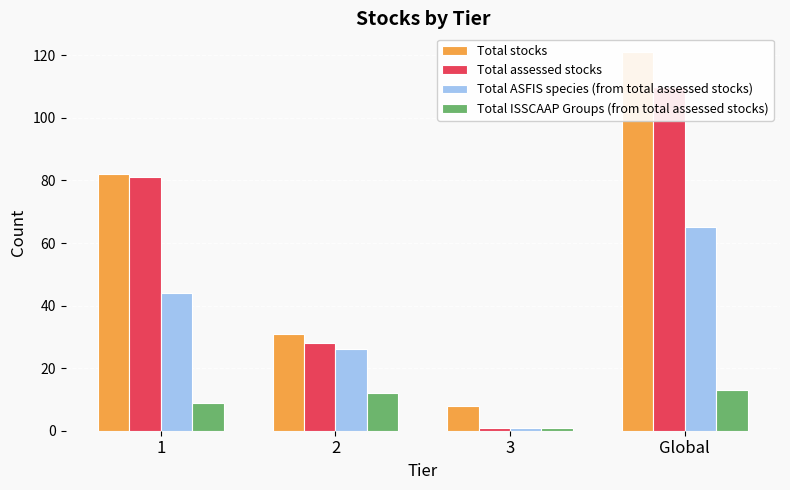

What is the greatest value displayed?

121